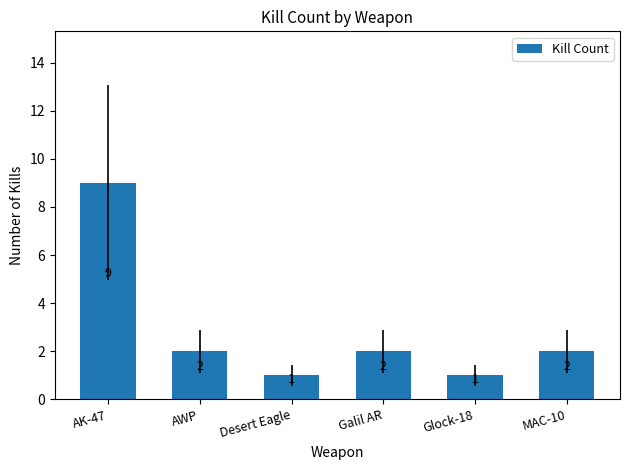

What is the maximum value shown in the chart?

9